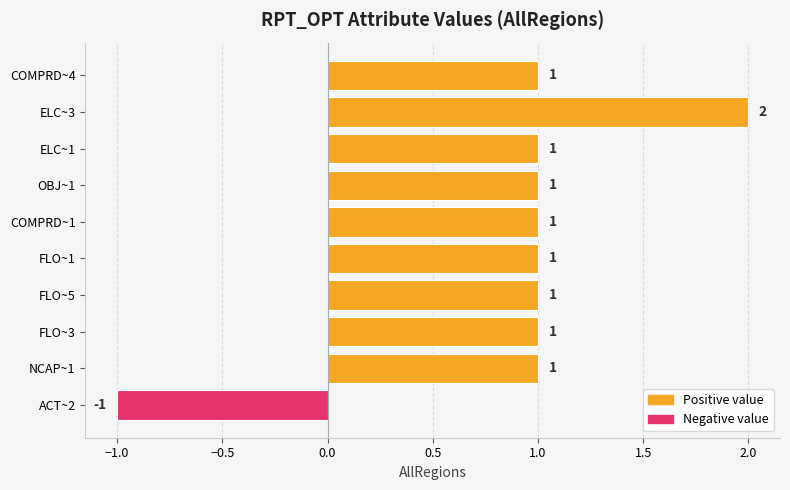

Which label corresponds to the smallest value in the chart?

ACT~2